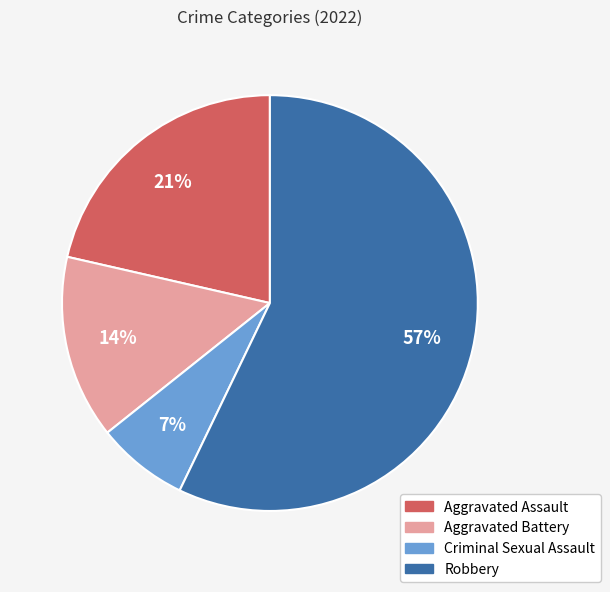

Combined, do Aggravated Assault and Robbery account for over 50%?

Yes